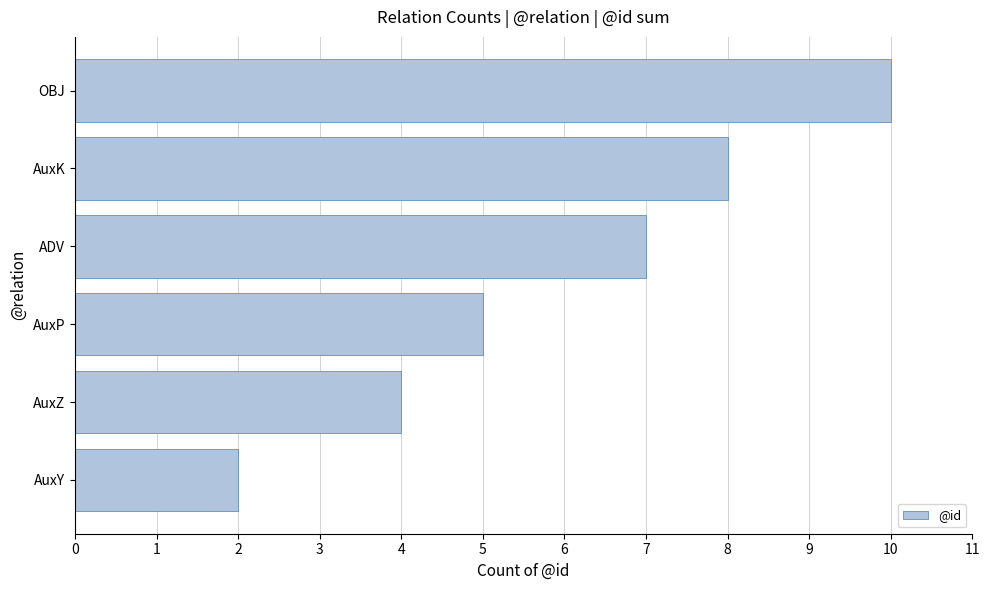

What value does the data have at AuxK?

8